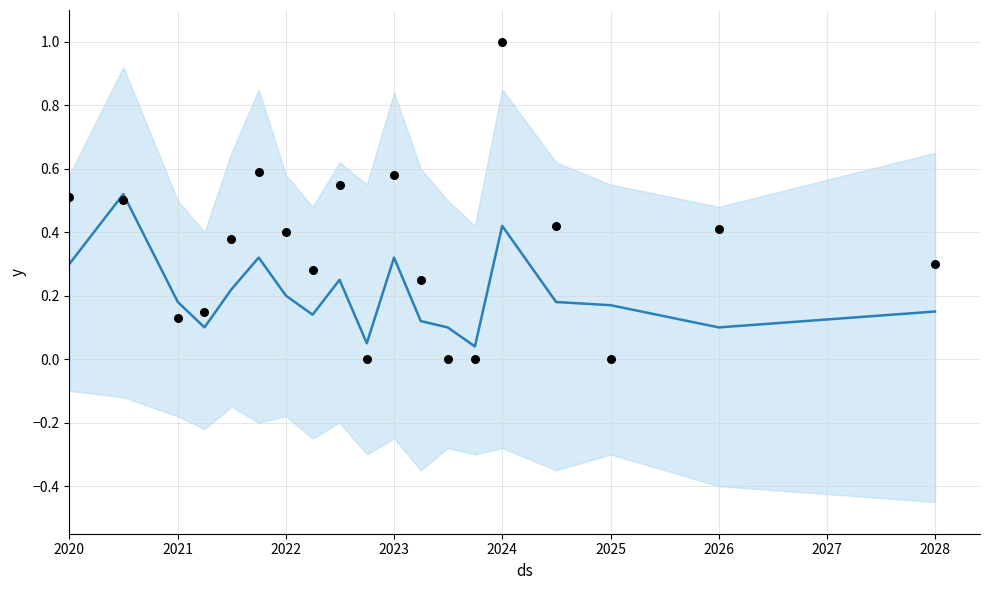

Which series has the largest Y range (max minus min)?

y